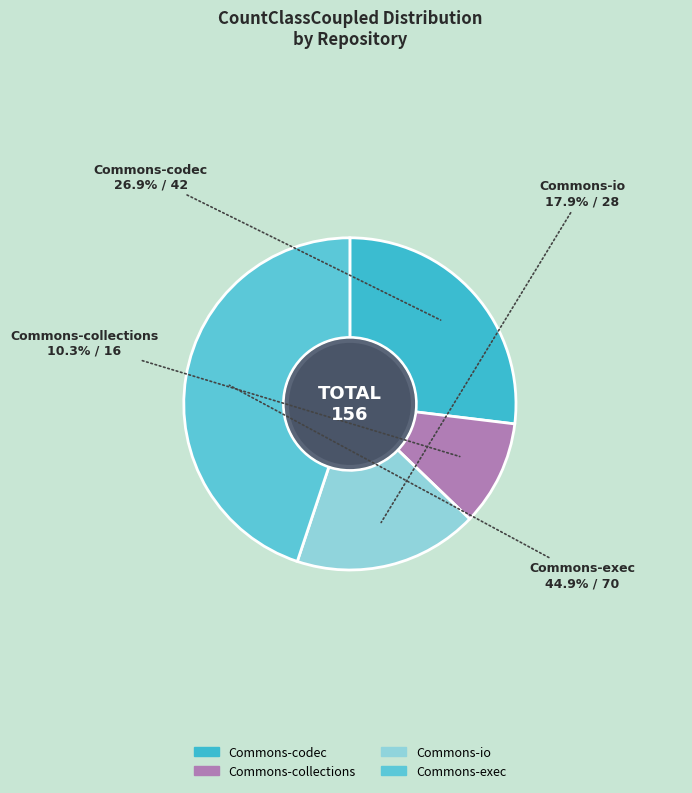

The Commons-io slice represents 18% of the pie. True or false?

True